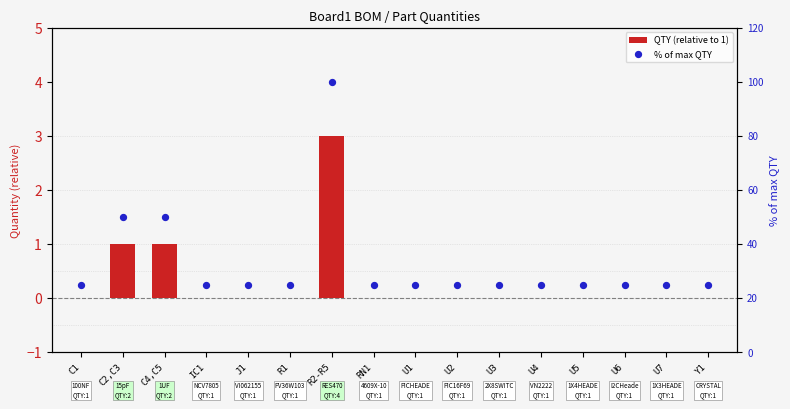

Which series has the largest total across all categories?

% of max QTY